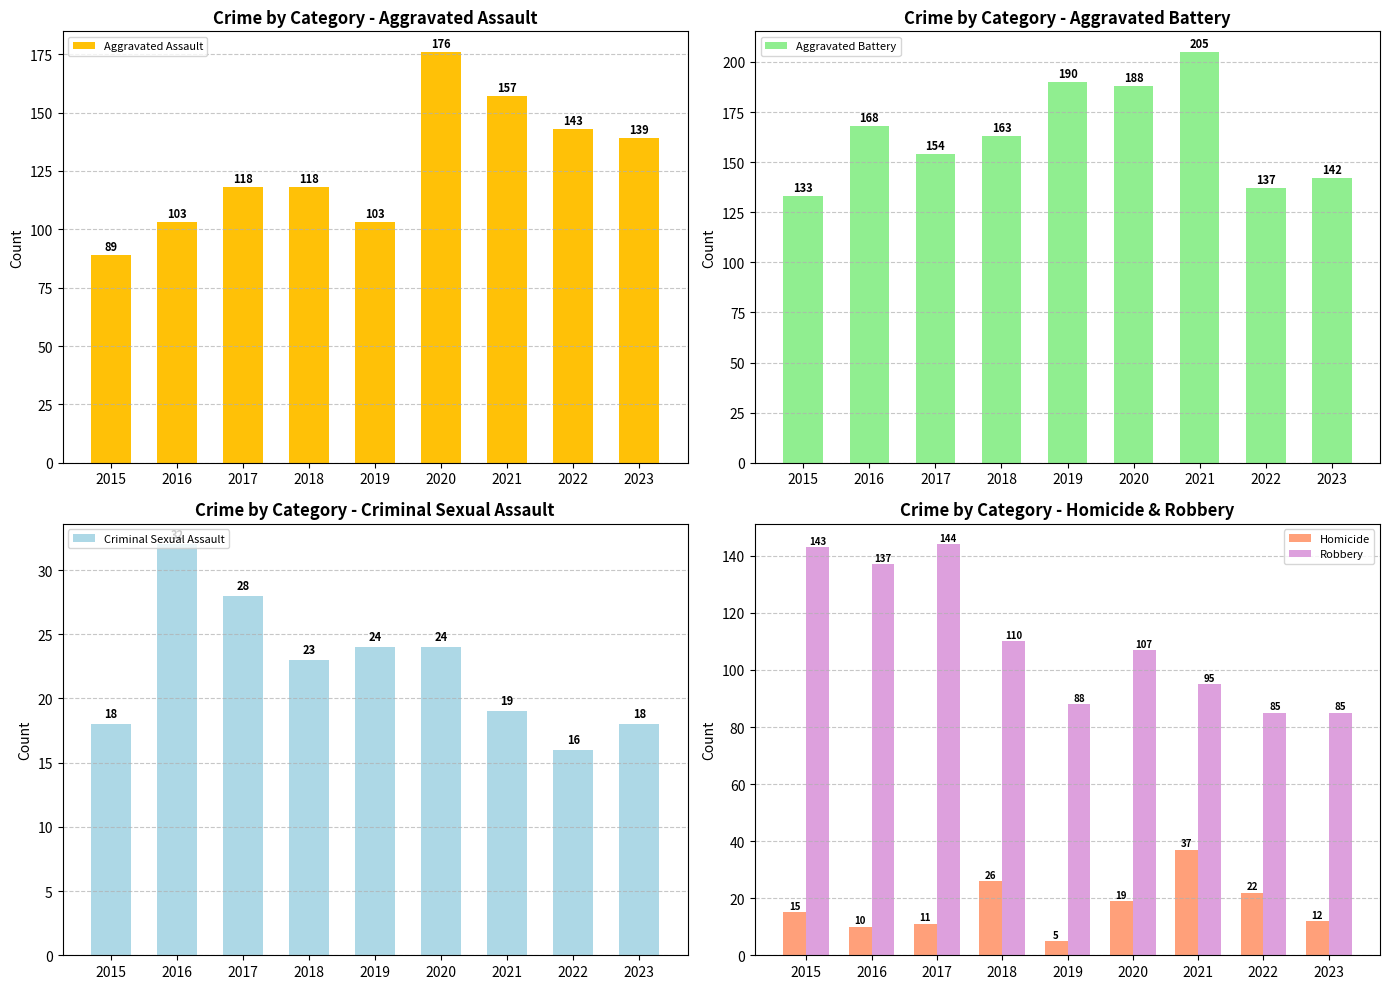

Reading left to right, extract all data points from this chart.

Aggravated Assault: 2015=89	2016=103	2017=118	2018=118	2019=103	2020=176	2021=157	2022=143	2023=139
Aggravated Battery: 2015=133	2016=168	2017=154	2018=163	2019=190	2020=188	2021=205	2022=137	2023=142
Criminal Sexual Assault: 2015=18	2016=32	2017=28	2018=23	2019=24	2020=24	2021=19	2022=16	2023=18
Homicide: 2015=15	2016=10	2017=11	2018=26	2019=5	2020=19	2021=37	2022=22	2023=12
Robbery: 2015=143	2016=137	2017=144	2018=110	2019=88	2020=107	2021=95	2022=85	2023=85